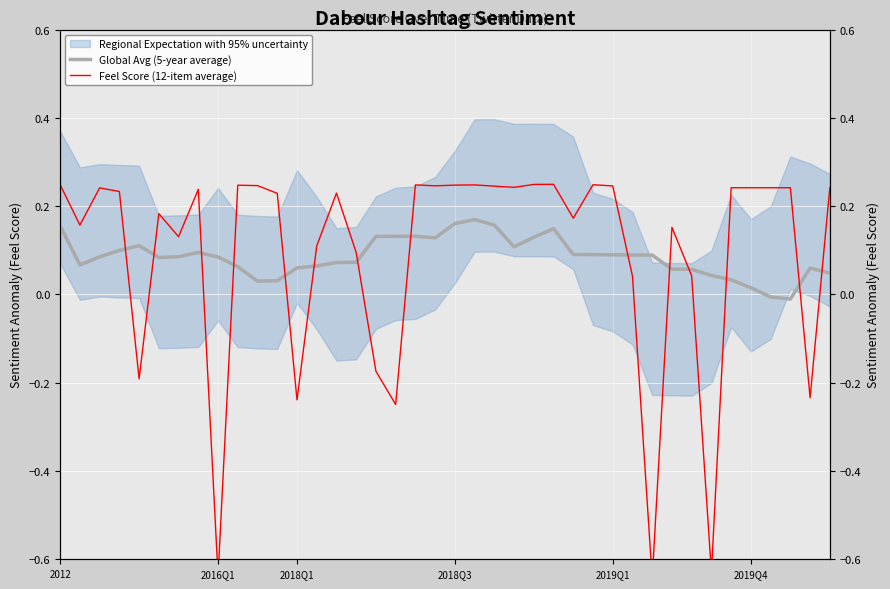

How many negative values does the Global Avg (5-year average) series have?

2